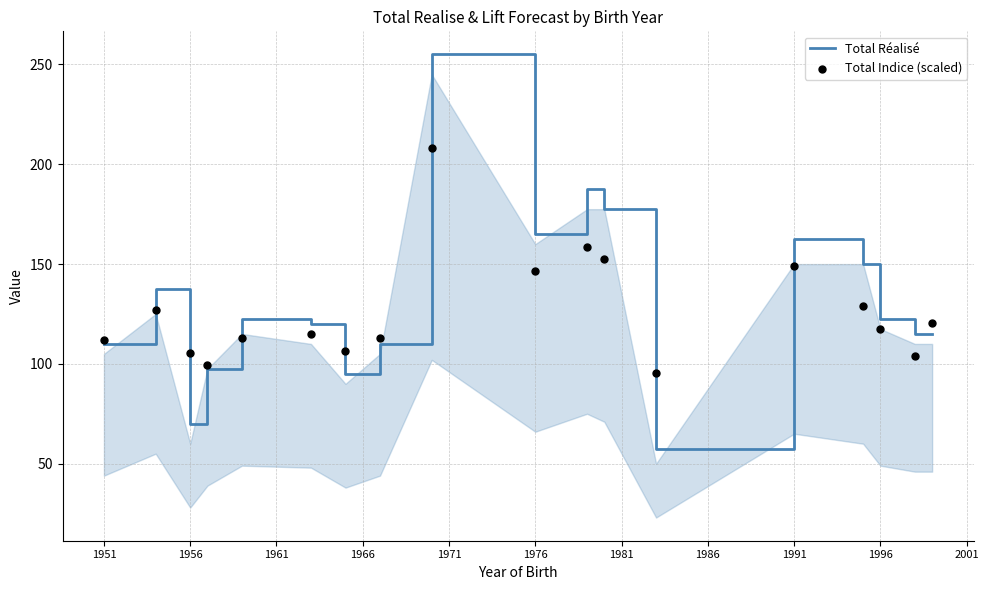

What are all the series names shown in the legend?

Total Réalisé, Total Indice (scaled)